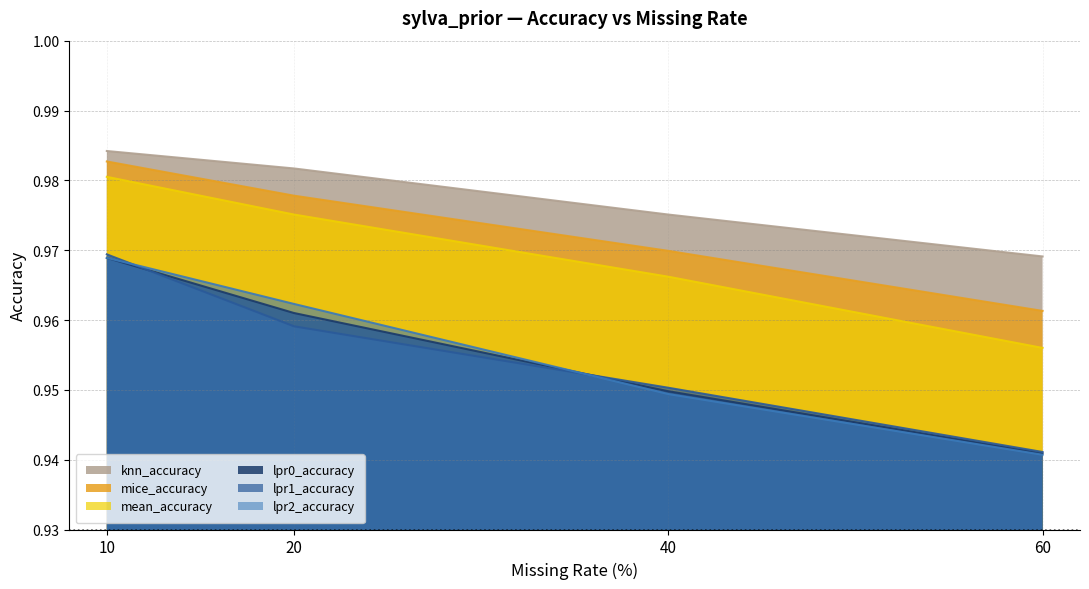

Reading left to right, what are all the values shown in this chart?

knn_accuracy: 10=1.0	20=1.0	40=1.0	60=1.0
mice_accuracy: 10=1.0	20=1.0	40=1.0	60=1.0
mean_accuracy: 10=1.0	20=1.0	40=1.0	60=1.0
lpr0_accuracy: 10=1.0	20=1.0	40=0.9	60=0.9
lpr1_accuracy: 10=1.0	20=1.0	40=1.0	60=0.9
lpr2_accuracy: 10=1.0	20=1.0	40=0.9	60=0.9